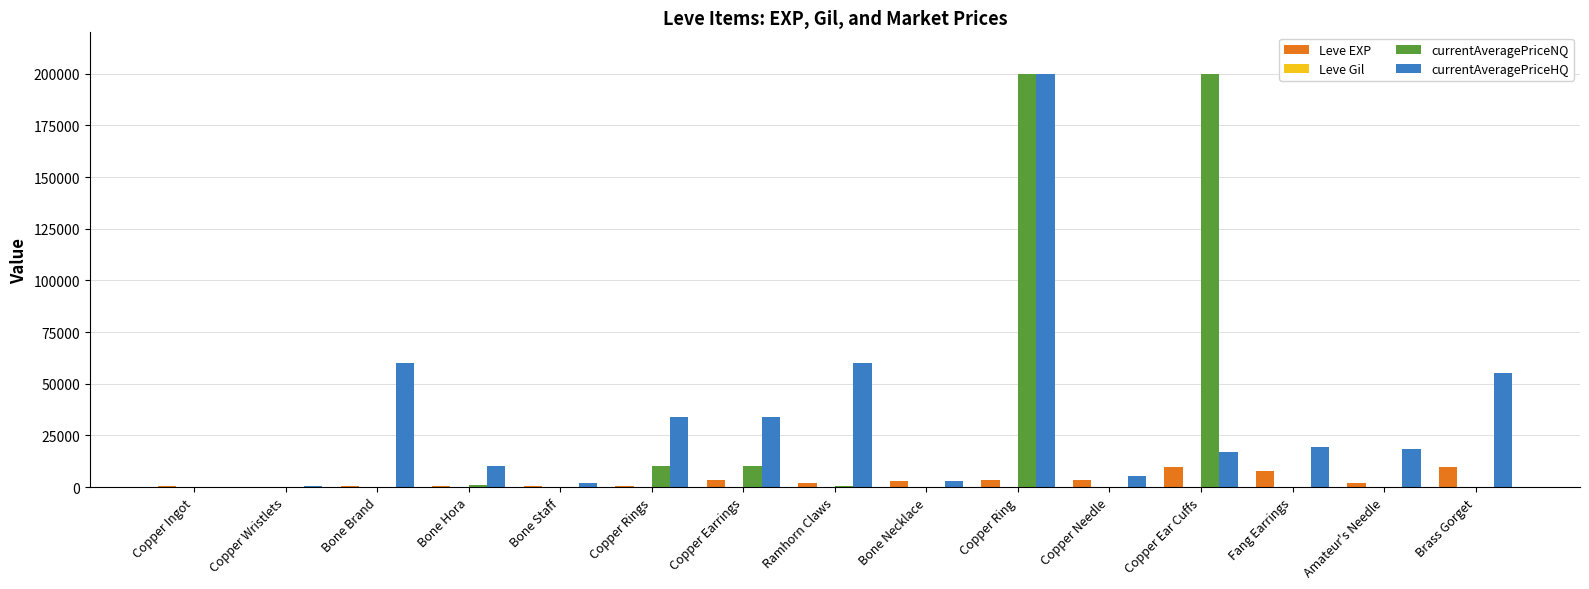

The Leve EXP series shows 9990.0 at Copper Ear Cuffs. True or false?

True